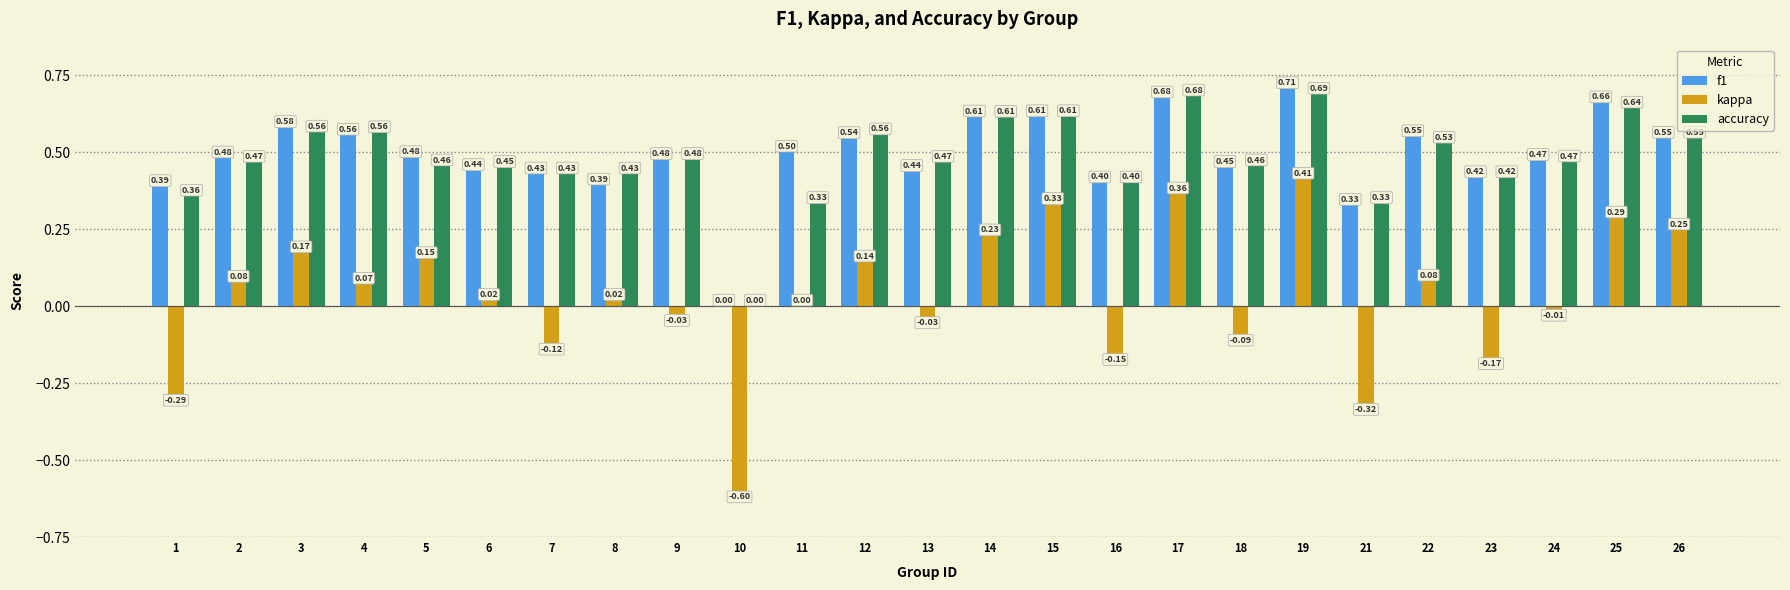

Which series has the largest total across all categories?

f1